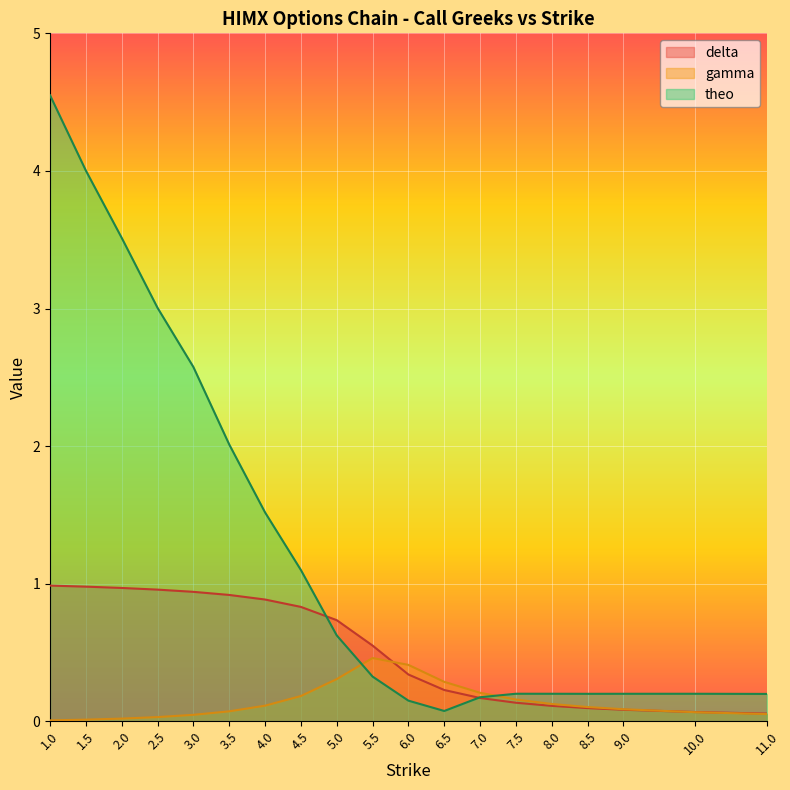

Is the value of delta at 8.0 greater than the value of theo at 1.0?

No